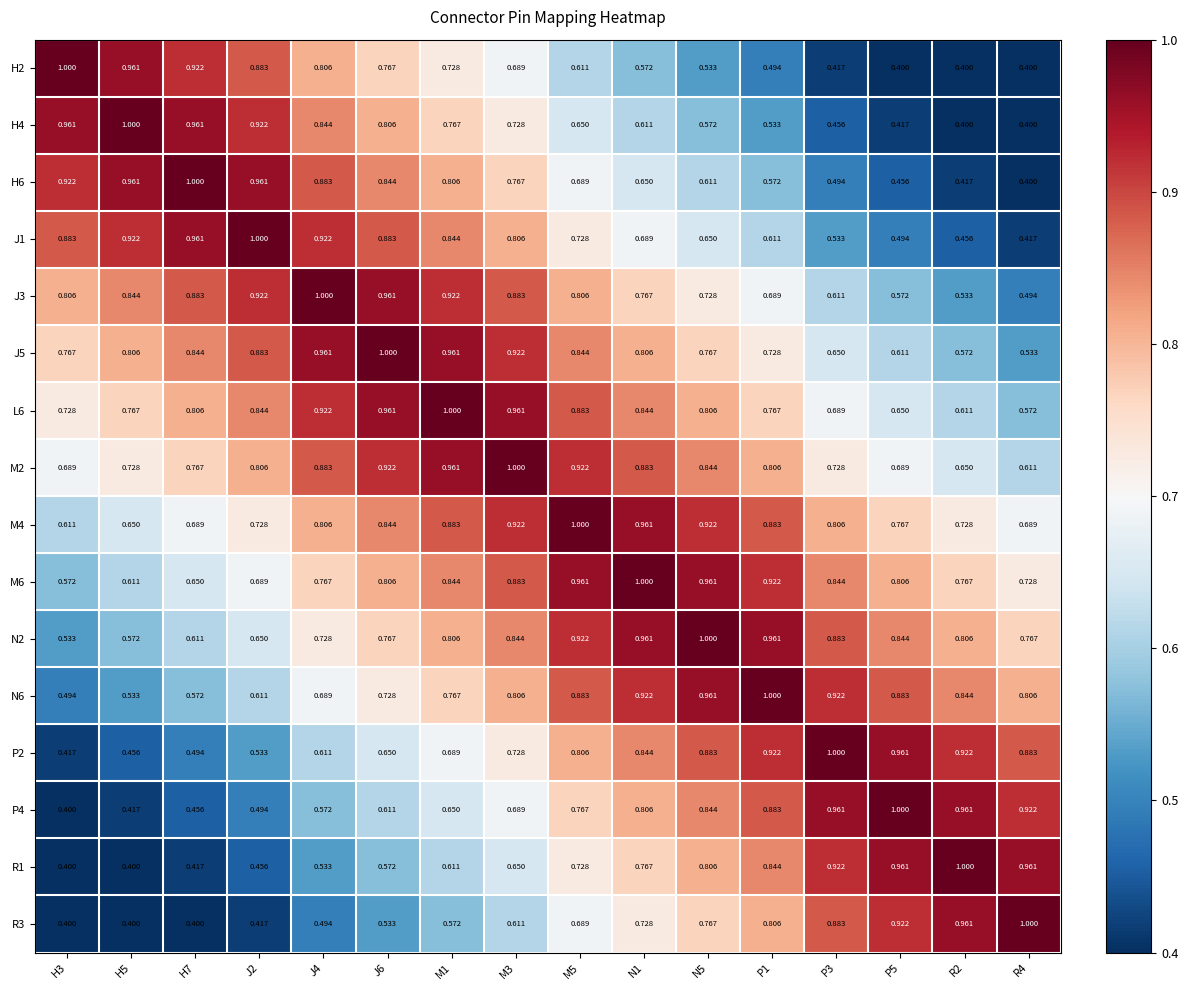

How many distinct data groups are displayed?

16